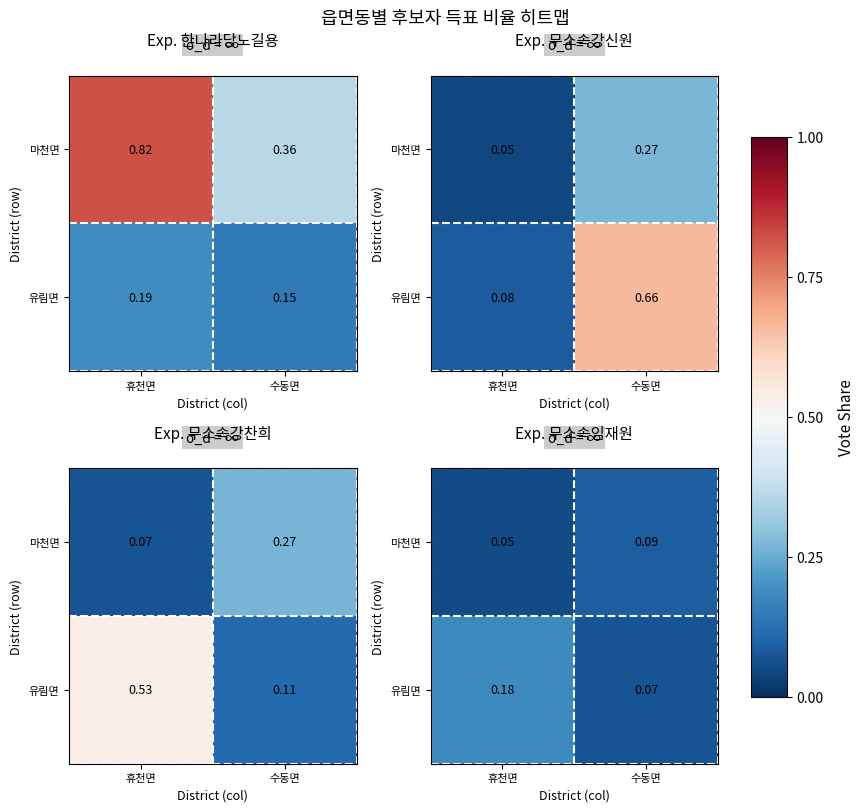

At which category is the sum across all series the highest?

휴천면